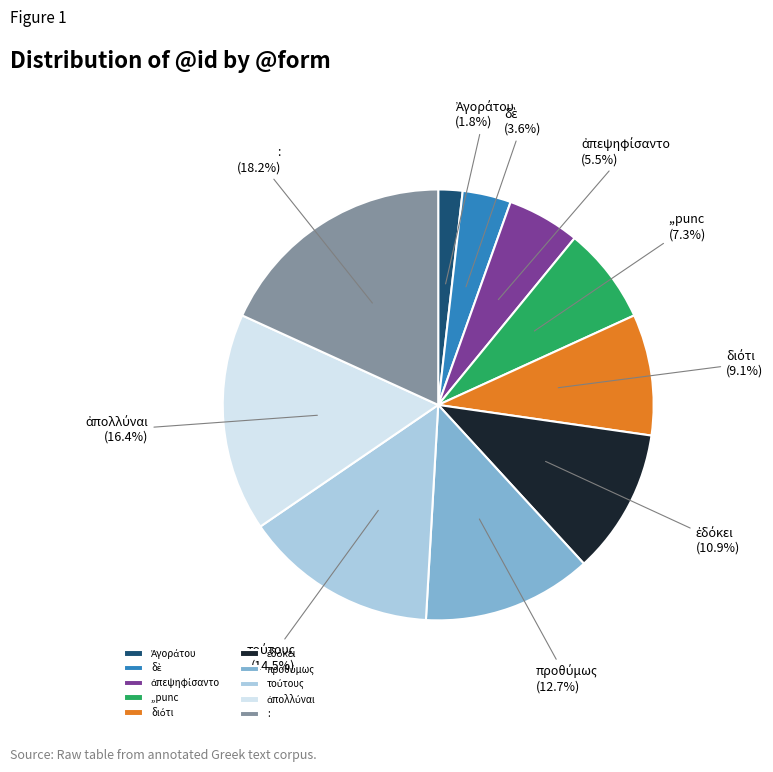

How much of the chart is everything except ,,punc?

92.7%